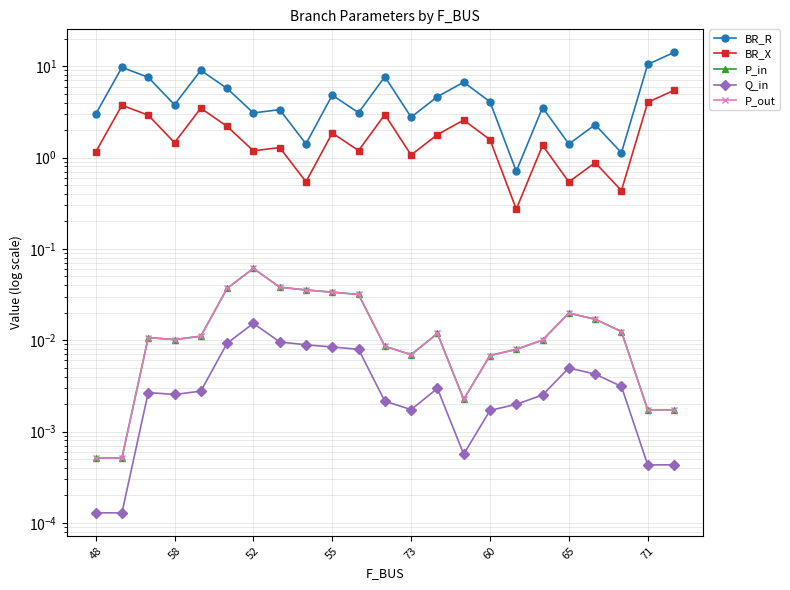

Which series has the largest total across all categories?

BR_R